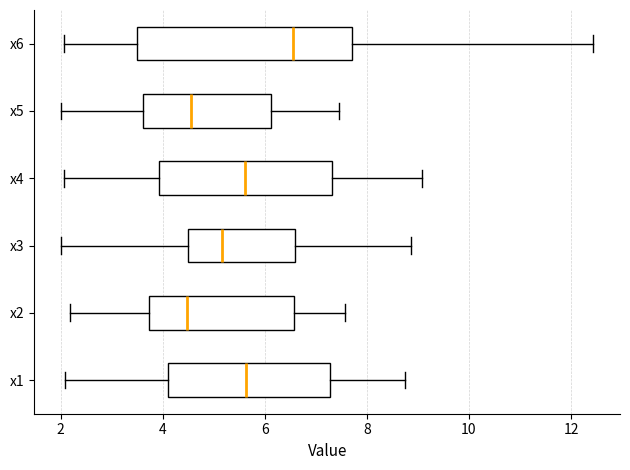

Reading bottom to top, transcribe this box plot: for each box, give where its median line is, the range the box spans, and where its two whiskers end, as read against the x-axis. The values are not printed on the chart, so give them approximately, as read against the axis.

x1: median 5.6, box 4.2 to 7.2, whiskers 2.0 to 8.8
x2: median 4.4, box 3.8 to 6.6, whiskers 2.2 to 7.6
x3: median 5.2, box 4.4 to 6.6, whiskers 2.0 to 8.8
x4: median 5.6, box 4.0 to 7.4, whiskers 2.0 to 9.0
x5: median 4.6, box 3.6 to 6.2, whiskers 2.0 to 7.4
x6: median 6.6, box 3.4 to 7.8, whiskers 2.0 to 12.4